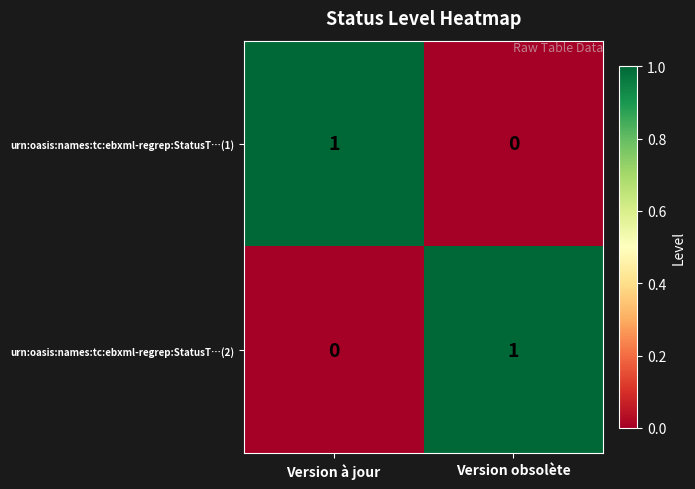

What is the total value across all series at Version à jour?

1